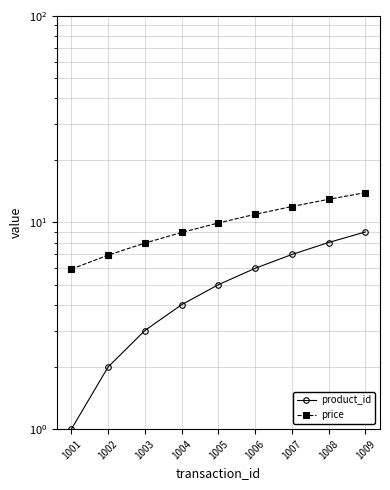

Which category has the lowest value across all series?

1001